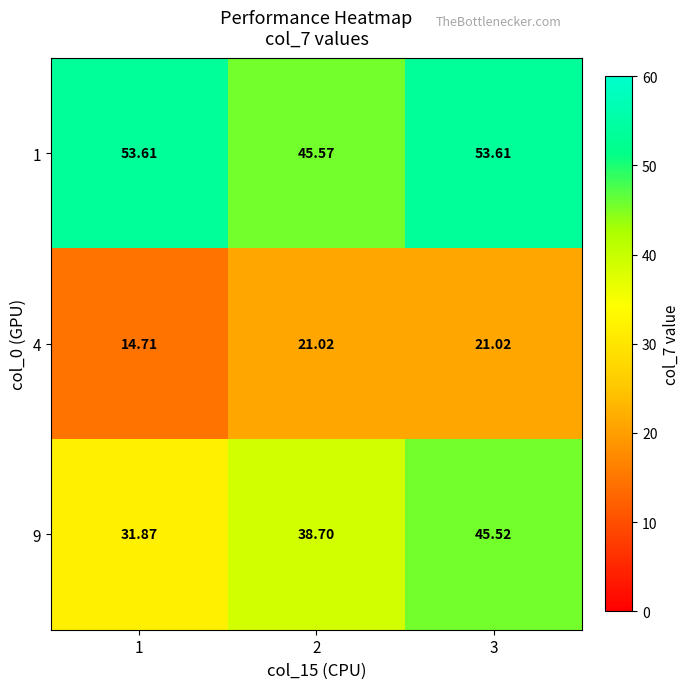

Is the value of 9 at 2 greater than the value of 1 at 3?

No